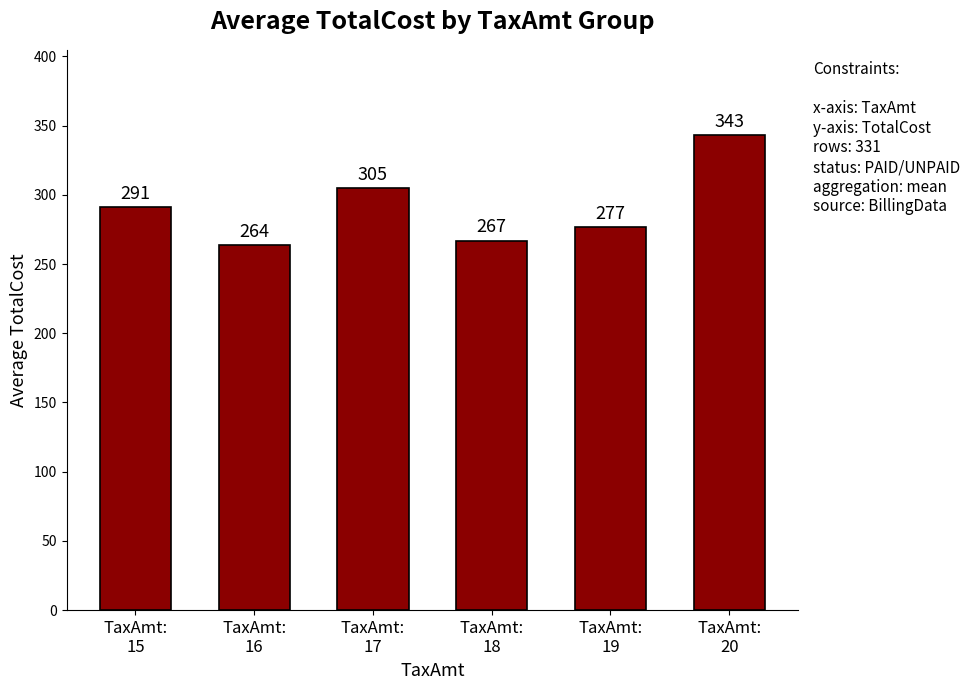

Does the chart contain stacked bars?

No